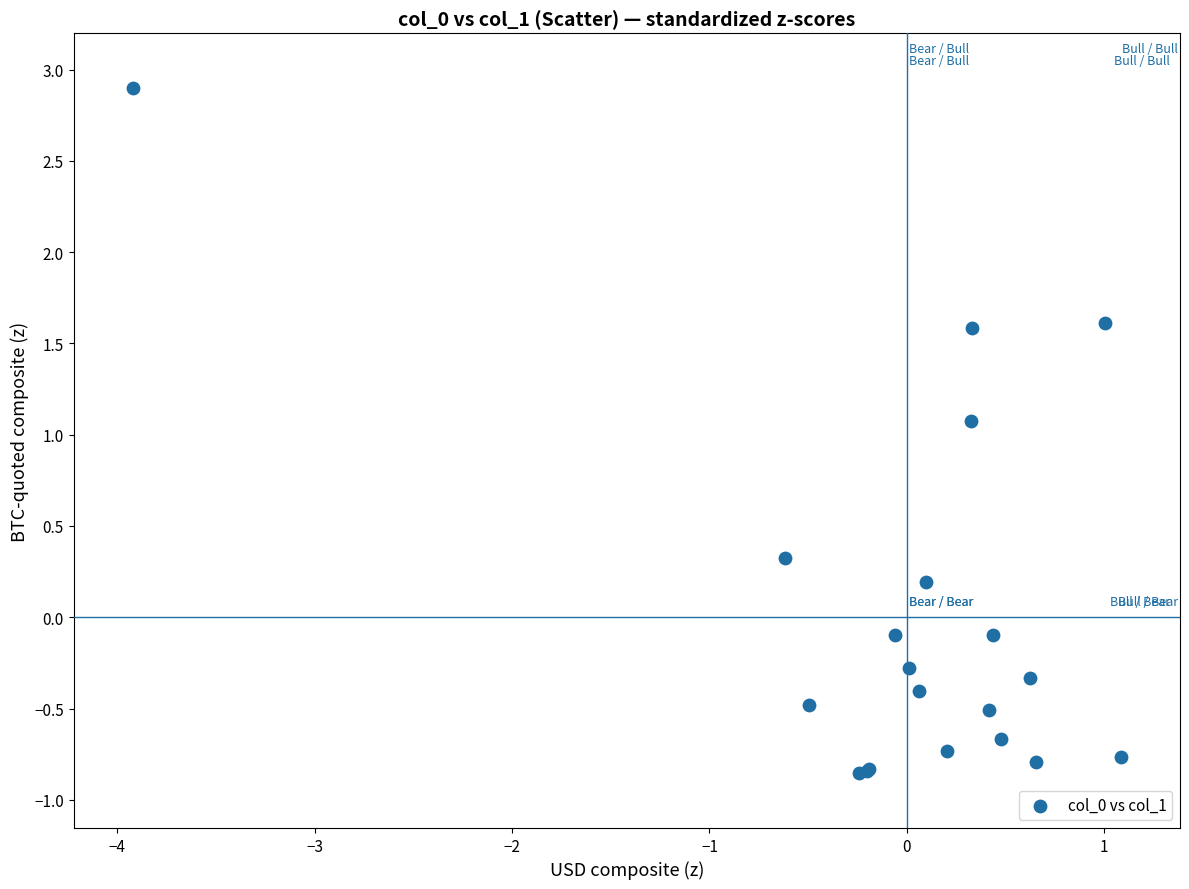

What Y value in the scatter plot is closest to 1?

1.1